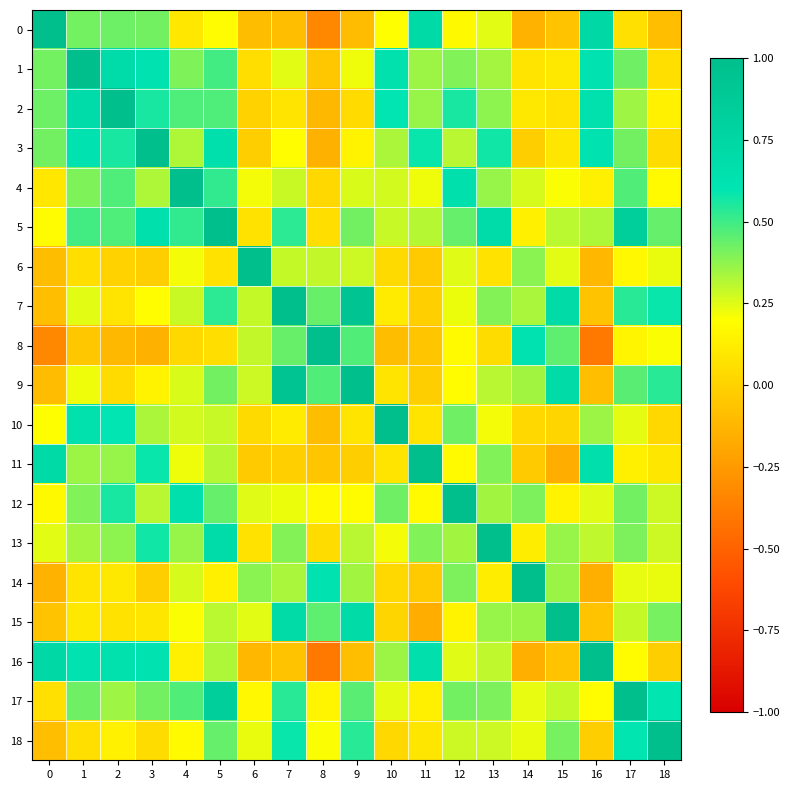

Which series has the largest total across all categories?

5